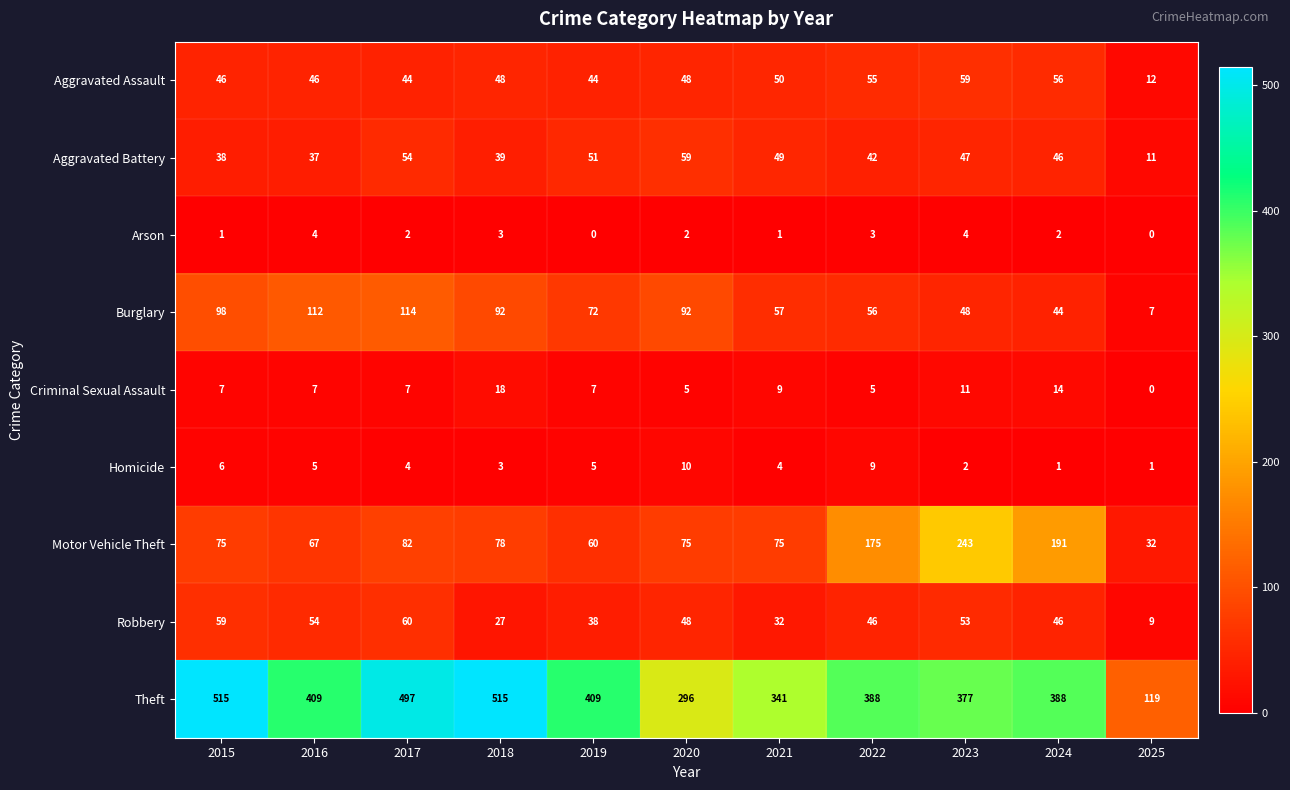

The Motor Vehicle Theft series shows 115 at 2023. True or false?

False